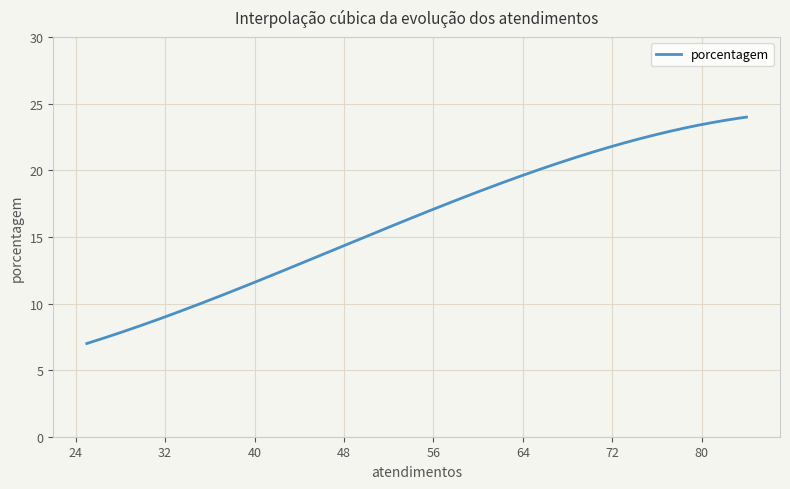

What is the minimum value shown in the chart?

7.0